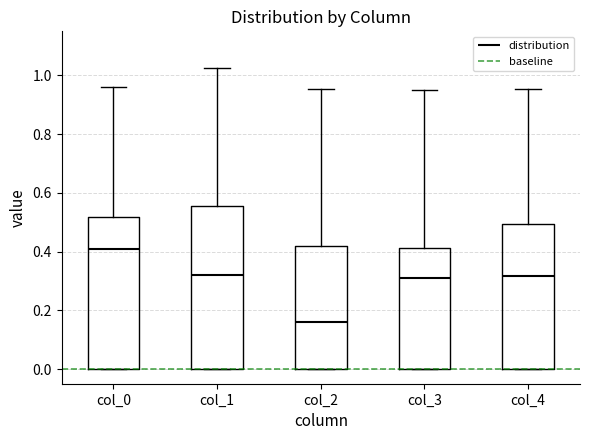

Reading left to right, transcribe this box plot: for each box, give where its median line is, the range the box spans, and where its two whiskers end, as read against the y-axis. The values are not printed on the chart, so give them approximately, as read against the axis.

col_0: median 0.42, box 0.00 to 0.52, whiskers 0.00 to 0.96
col_1: median 0.32, box 0.00 to 0.56, whiskers 0.00 to 1.02
col_2: median 0.16, box 0.00 to 0.42, whiskers 0.00 to 0.96
col_3: median 0.30, box 0.00 to 0.42, whiskers 0.00 to 0.94
col_4: median 0.32, box 0.00 to 0.50, whiskers 0.00 to 0.96